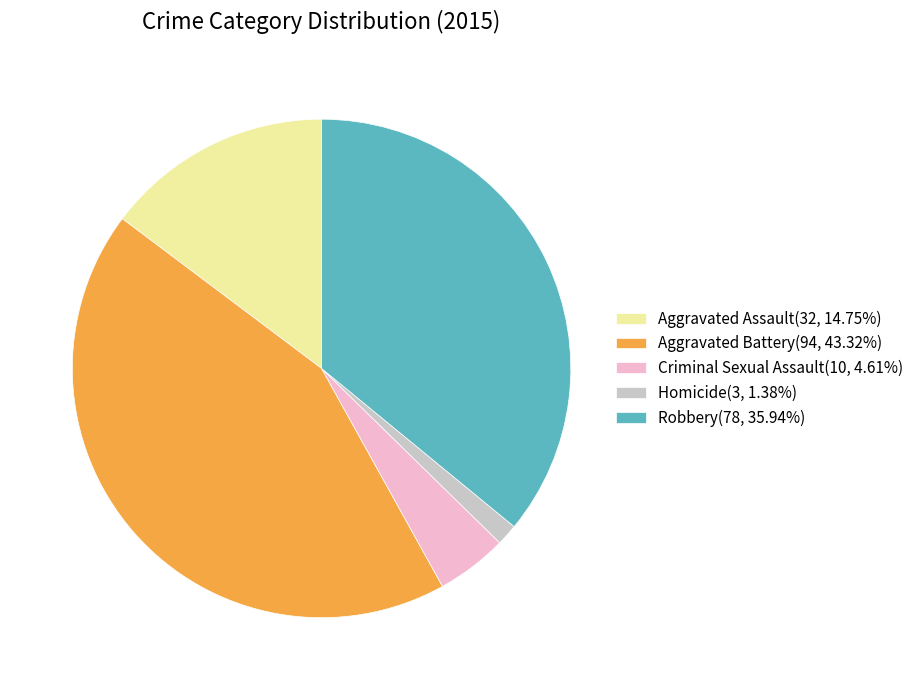

Count the number of slices in the pie.

5